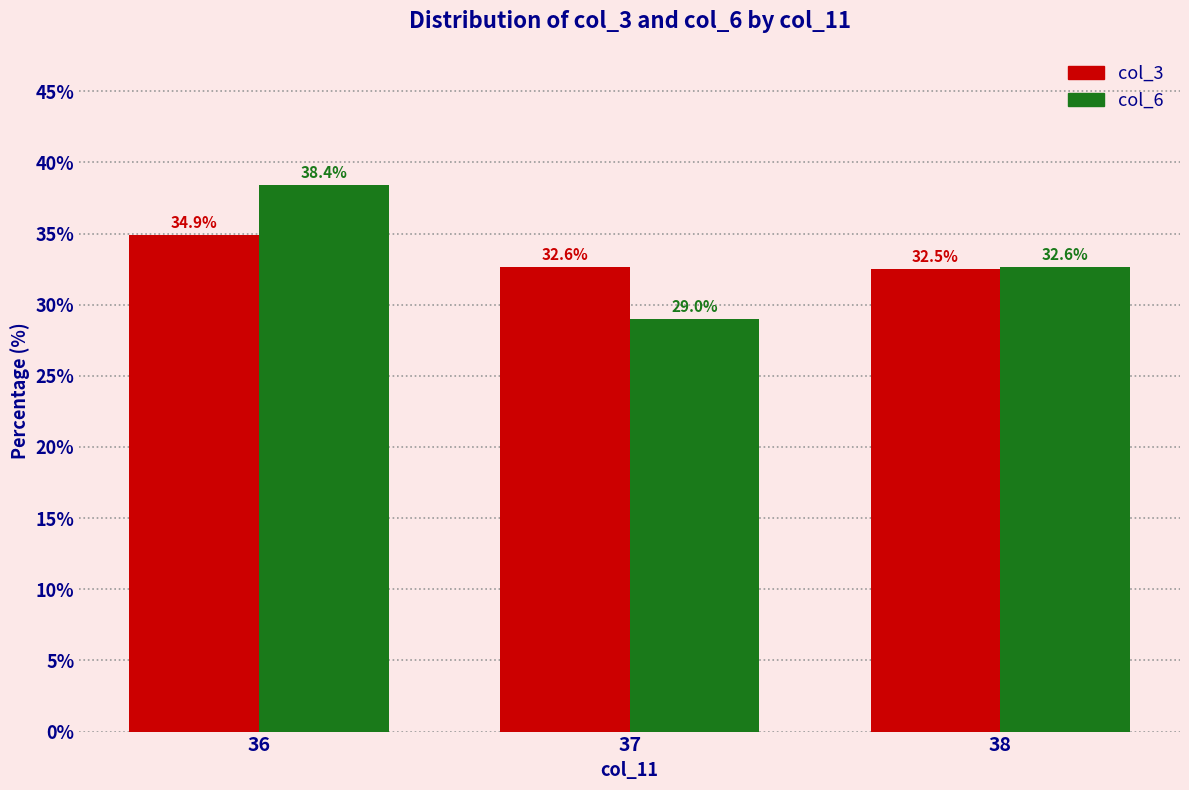

What is the average value of the col_6 series?

33.3